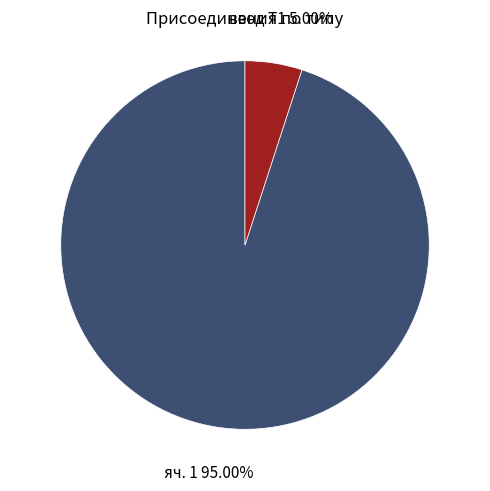

Which category accounts for the majority?

яч. 1